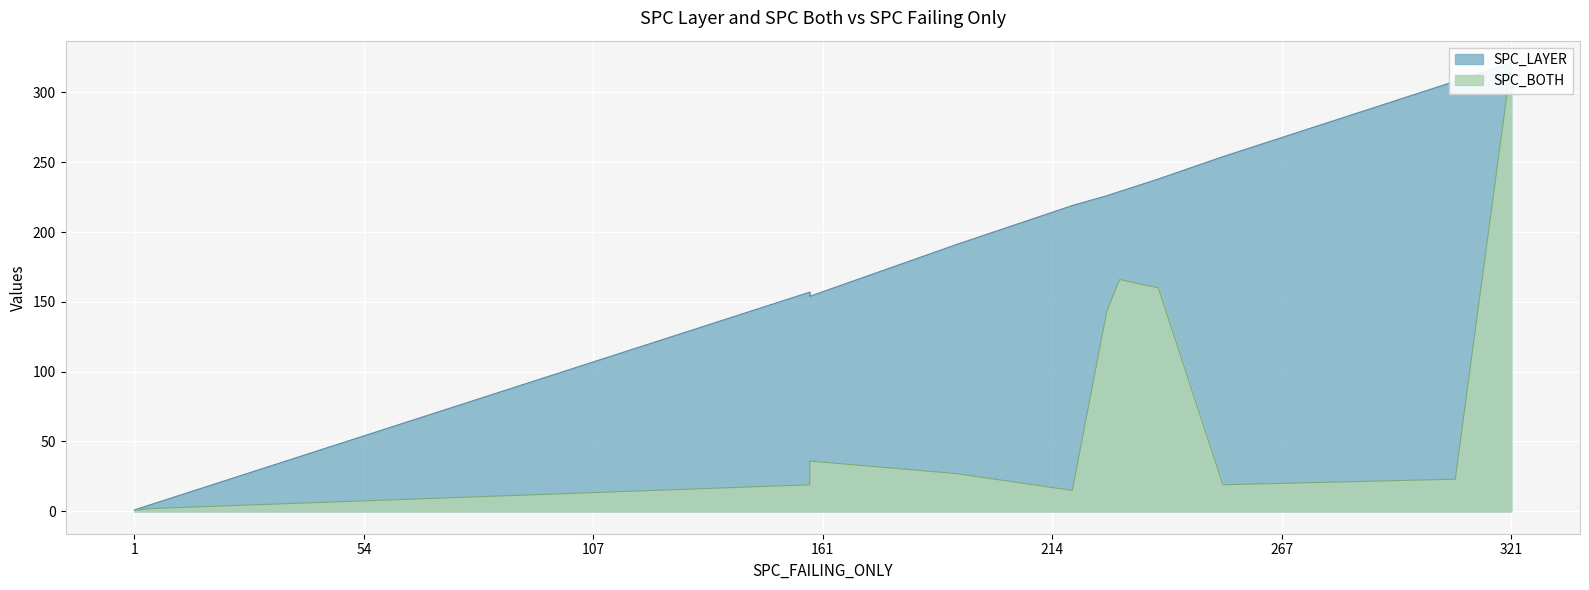

How many lines are shown in the chart?

2